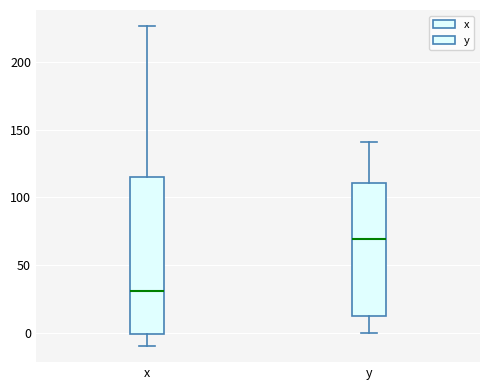

Which box has the highest median line?

y